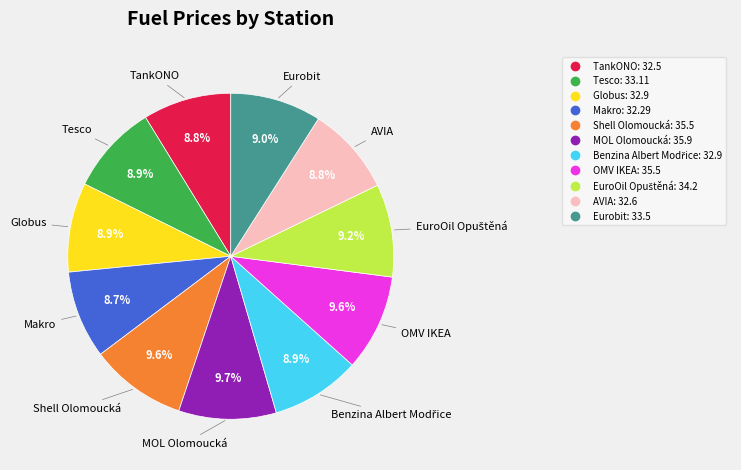

What portion of the pie excludes AVIA?

91.2%